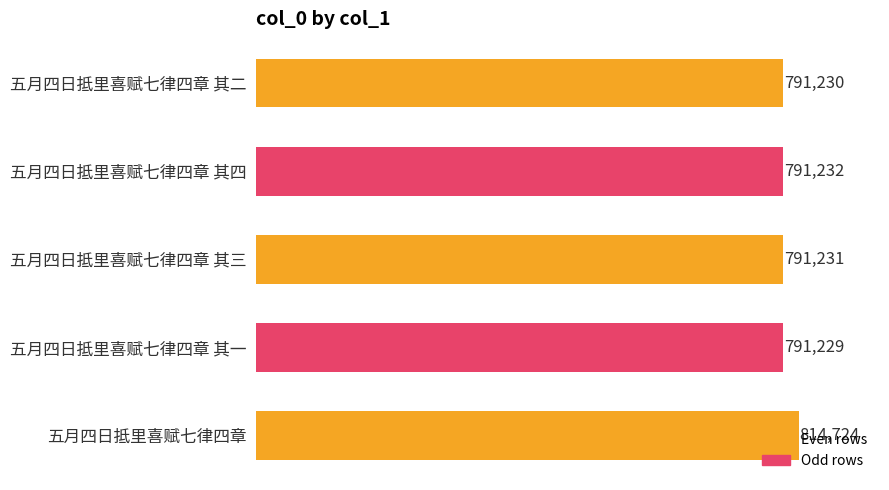

True or false: the data shows 791229 at 五月四日抵里喜赋七律四章 其一.

True